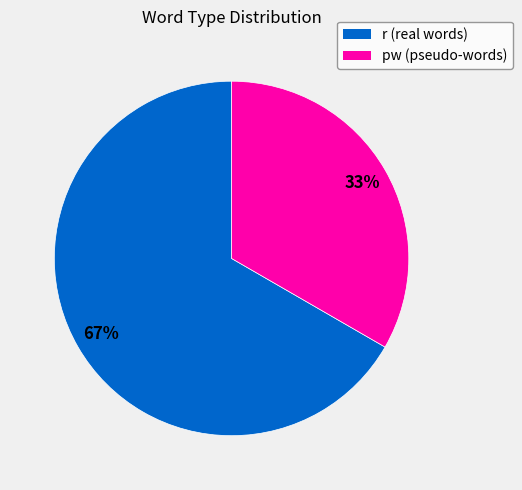

To the nearest percent, what is the combined percentage of r and pw?

100%